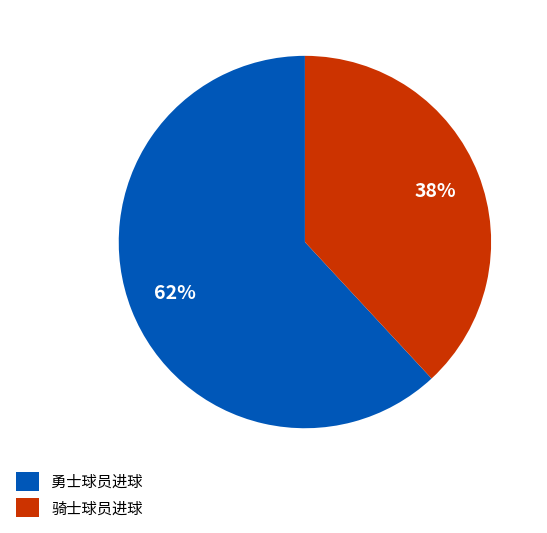

Combined, do 勇士球员进球 and 骑士球员进球 account for over 50%?

Yes